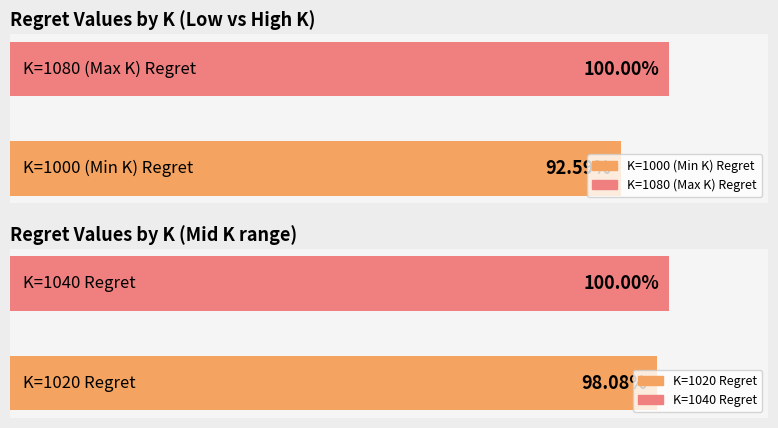

How many values exceed 104639?

3